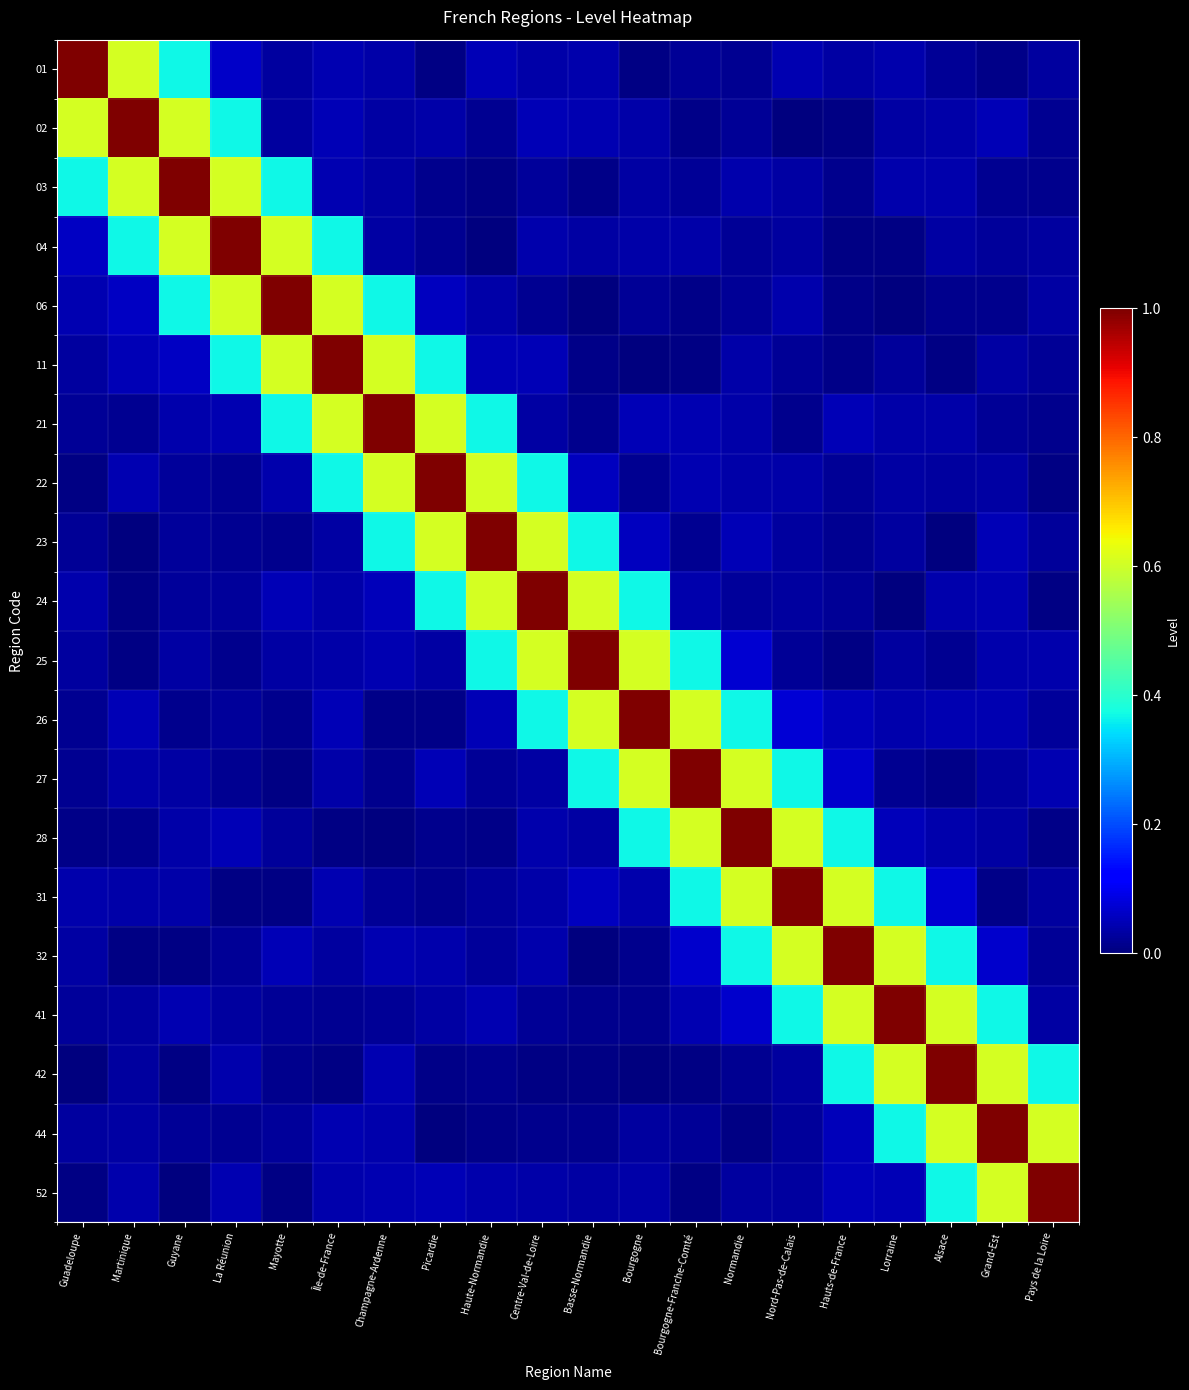

How many data points does each series have?

20